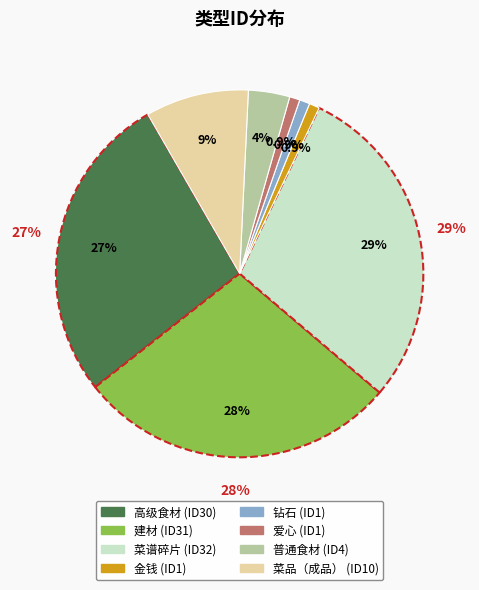

What is the ratio of the value at 爱心 to the value at 金钱?

1.0